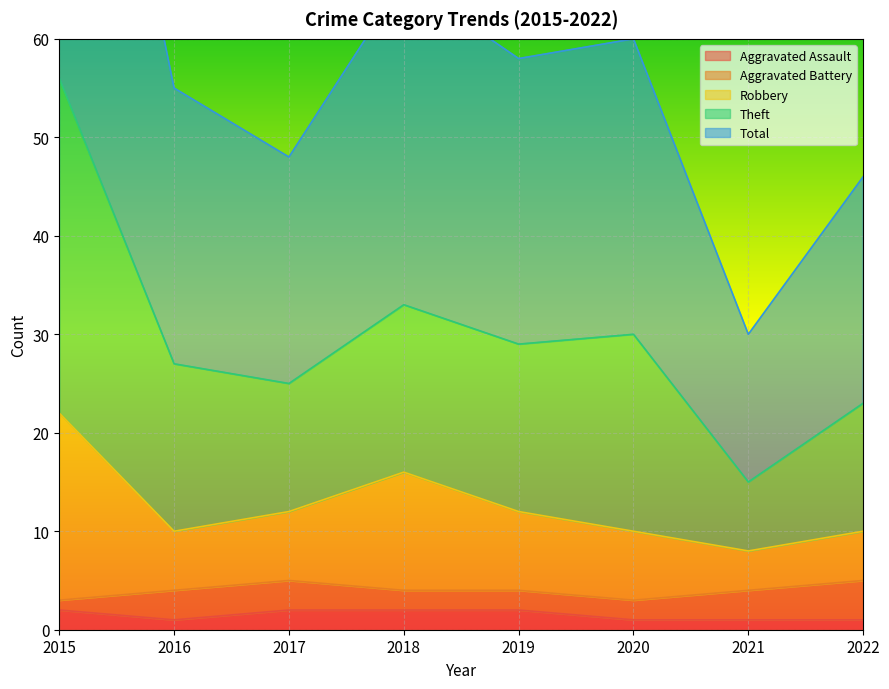

True or false: Aggravated Assault has a value of 1 at 2020.

True